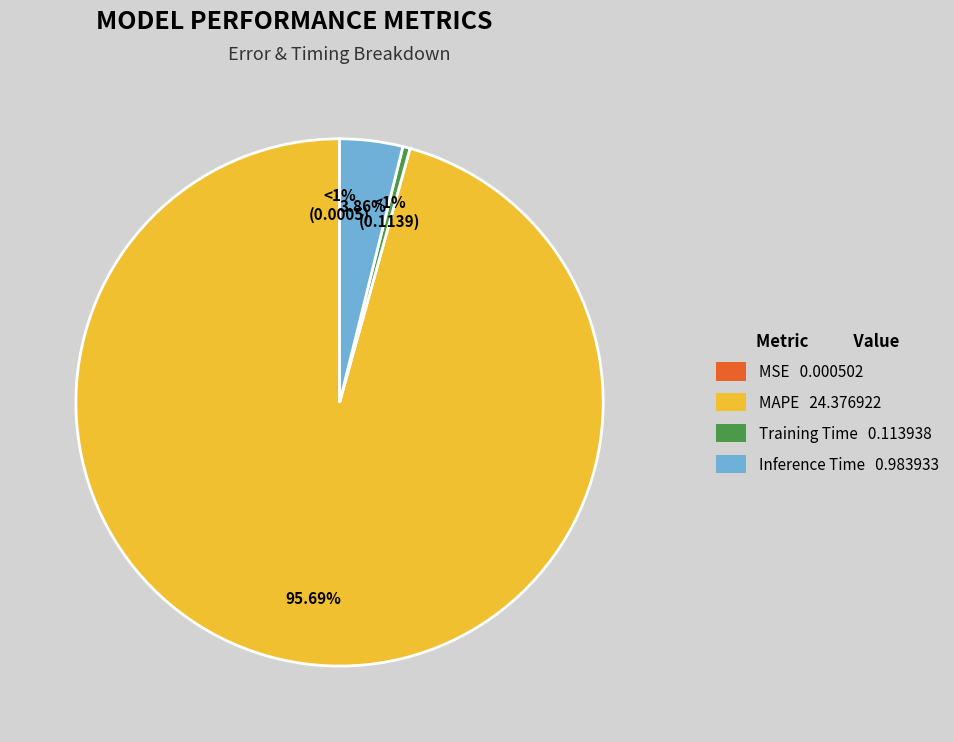

What is the smallest slice in the pie chart?

MSE